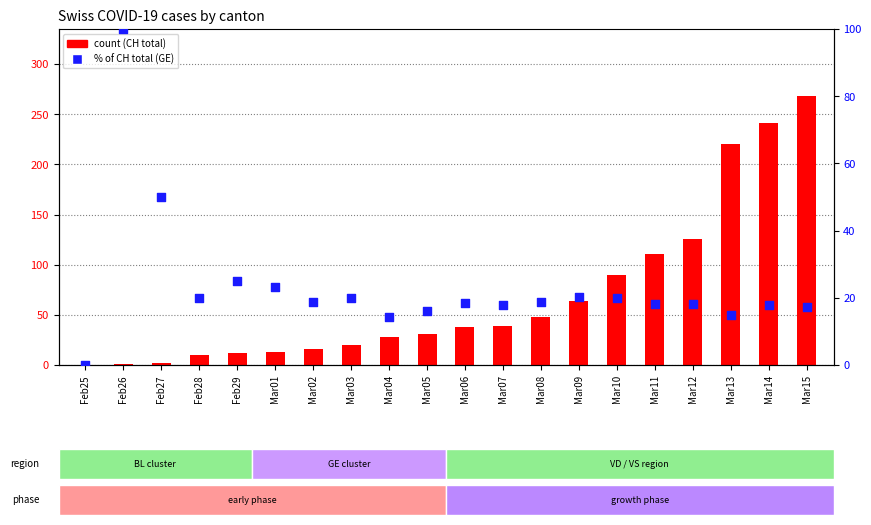

Which series reaches the maximum Y coordinate?

count (CH total)